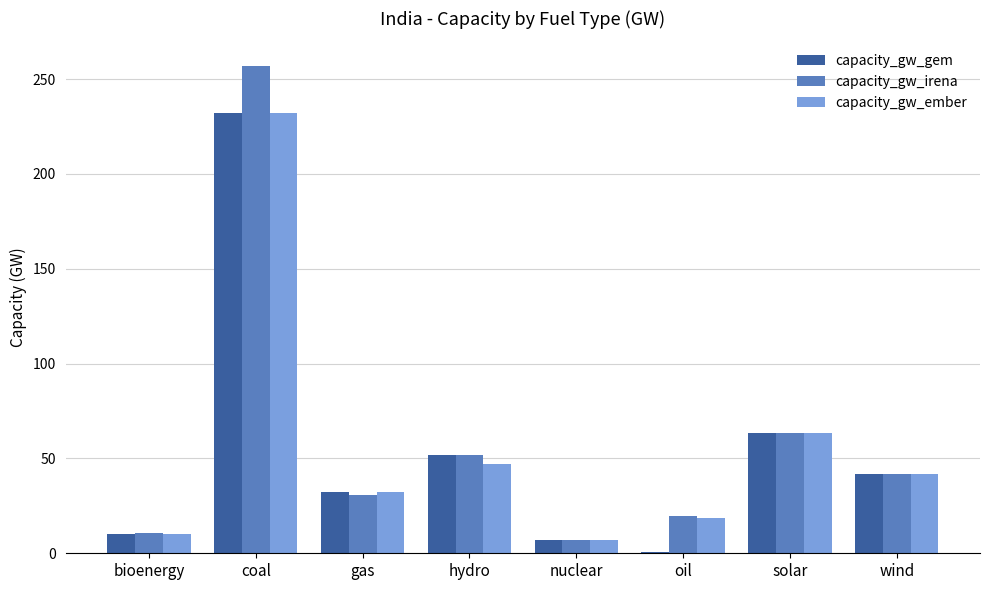

Are the bars horizontal?

No